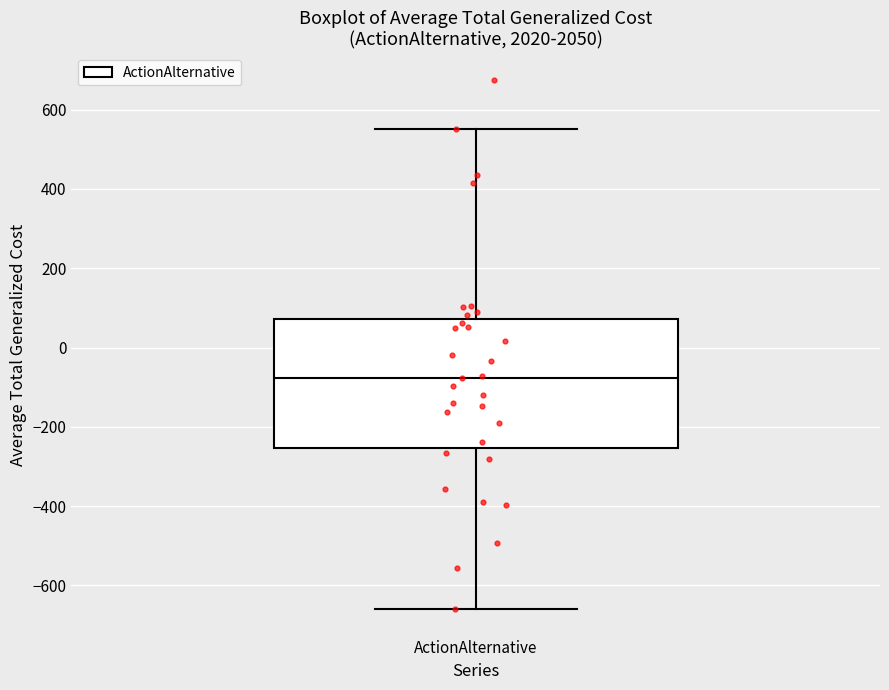

Transcribe this box plot: give where the median line is, the range the box spans, and where the two whiskers end, as read against the y-axis. The values are not printed on the chart, so give them approximately, as read against the axis.

median -80, box -260 to 80, whiskers -660 to 560